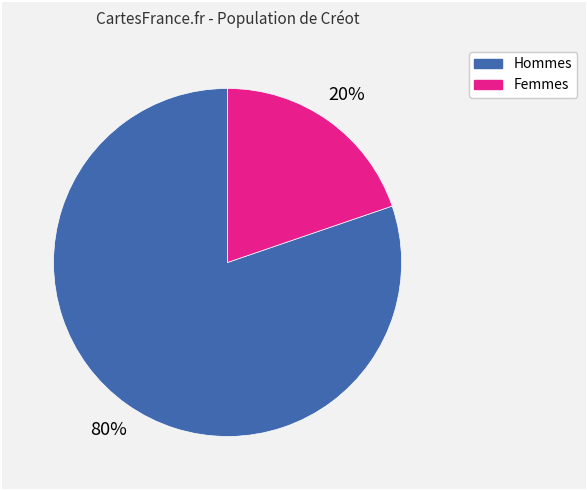

Is there a majority slice in this chart?

Yes